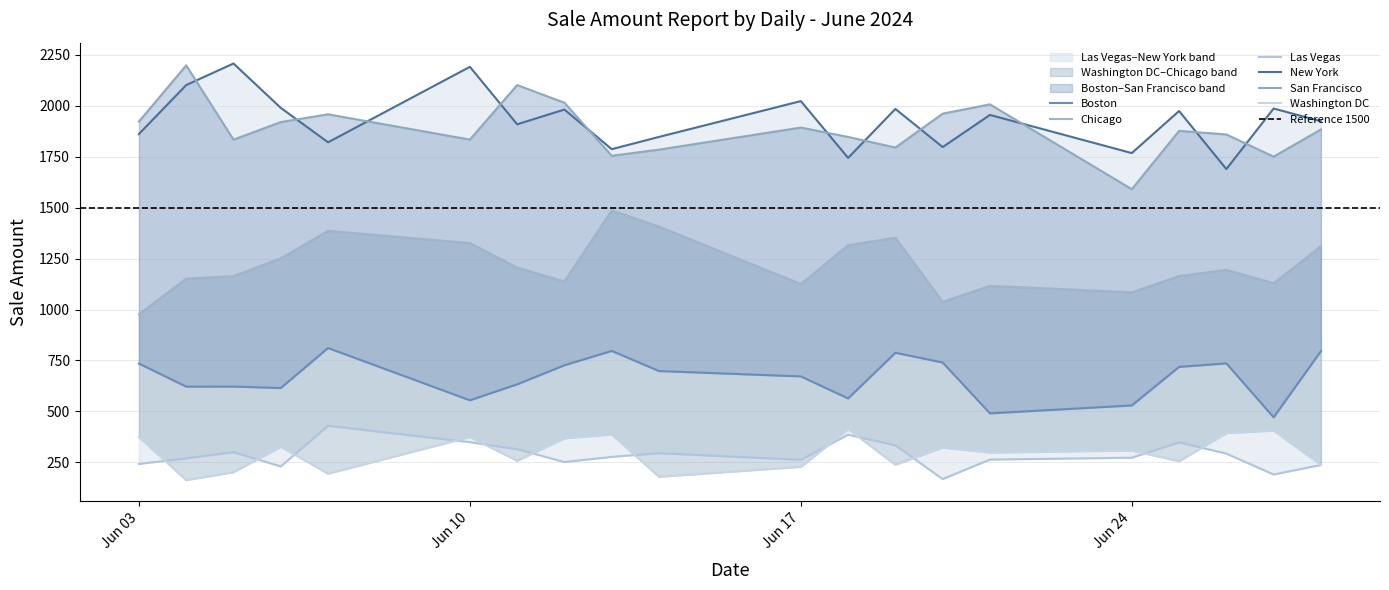

Which series changed the most between 2024-06-06 and 2024-06-19?

Boston